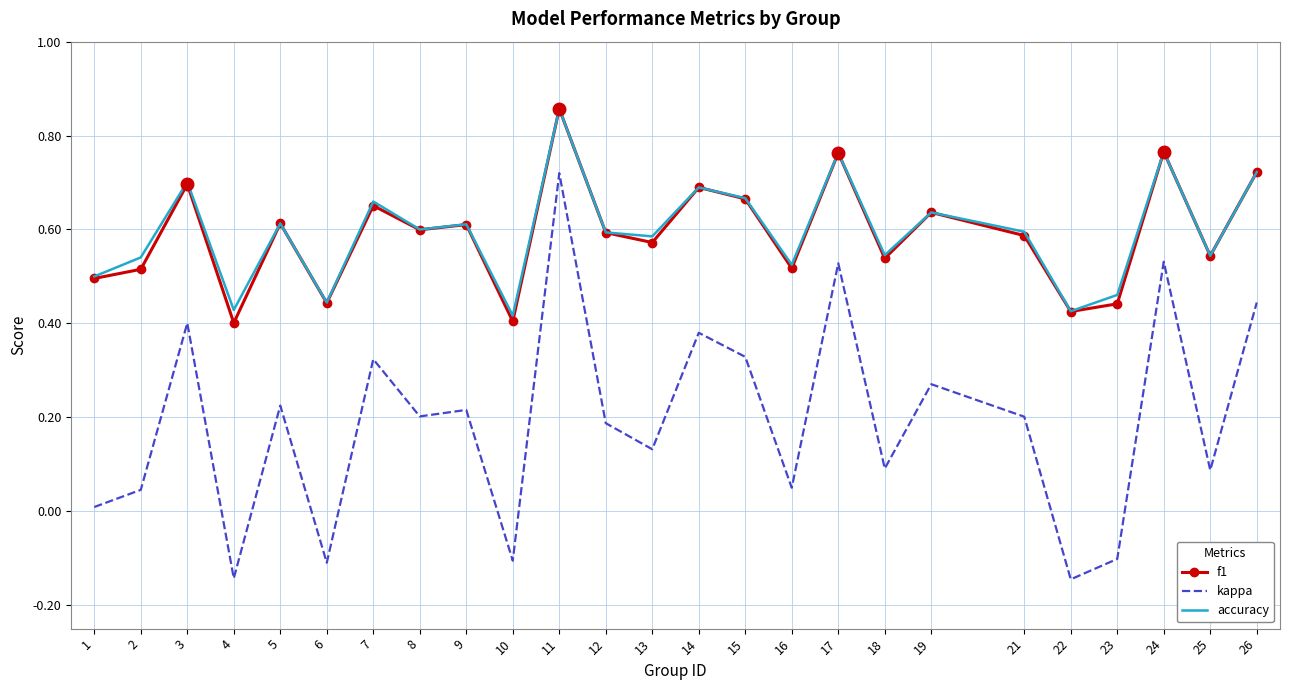

True or false: kappa has a value of 0.0 at 2.

True